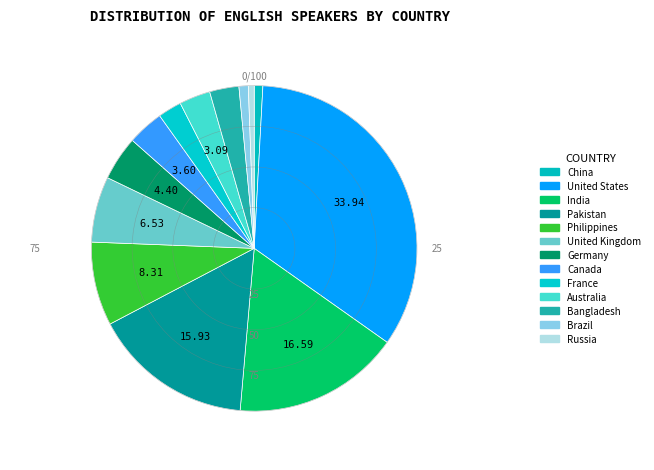

Is it true that Canada is 1% of the pie?

False